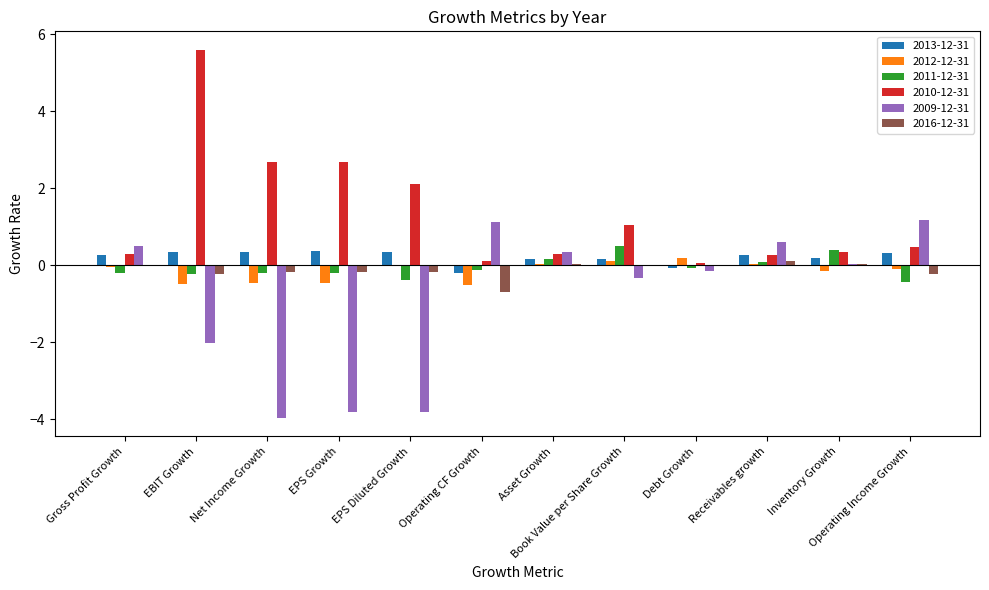

Is the value of 2011-12-31 at Inventory Growth greater than the value of 2009-12-31 at EPS Growth?

Yes